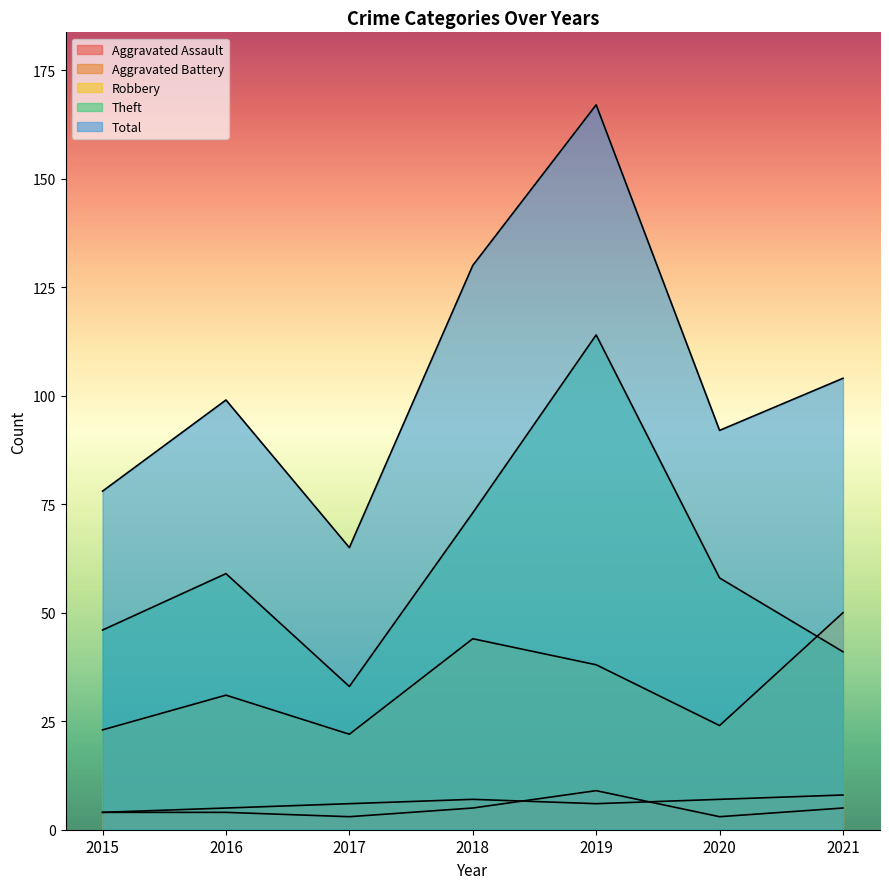

What is the maximum value for Aggravated Battery?

8